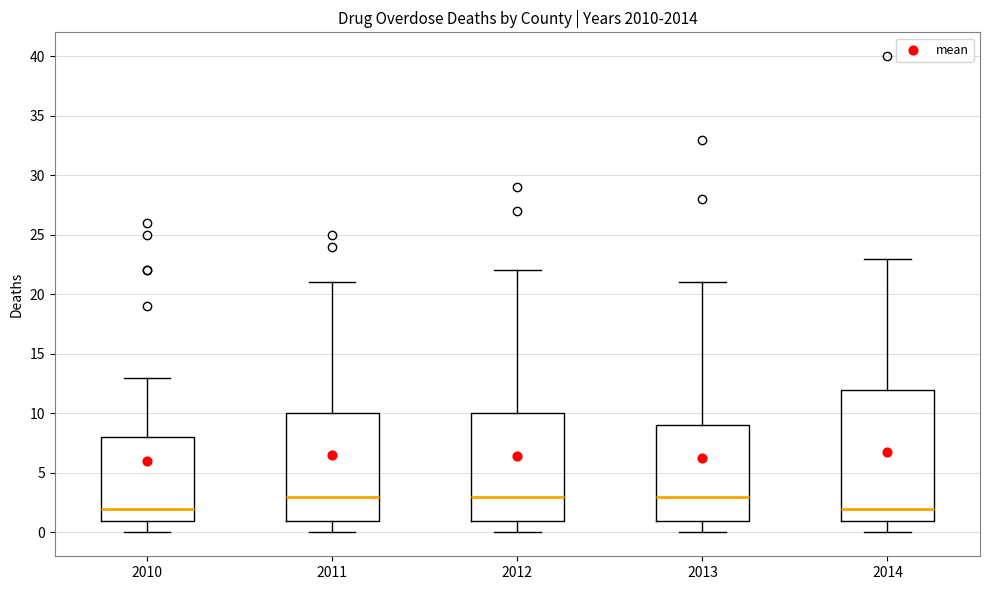

Which box is the tallest, from its lower edge to its upper edge?

2014